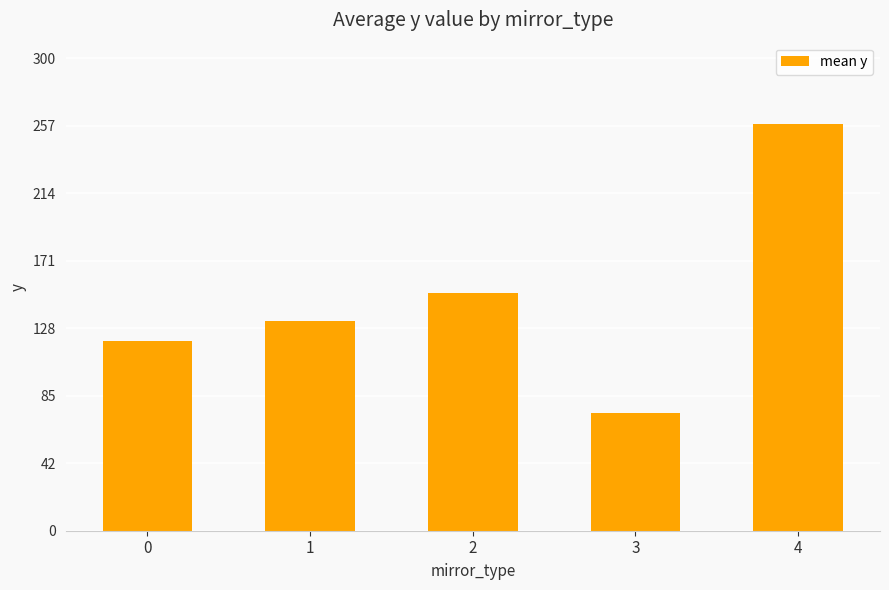

Which has a higher value, 3 or 1?

1